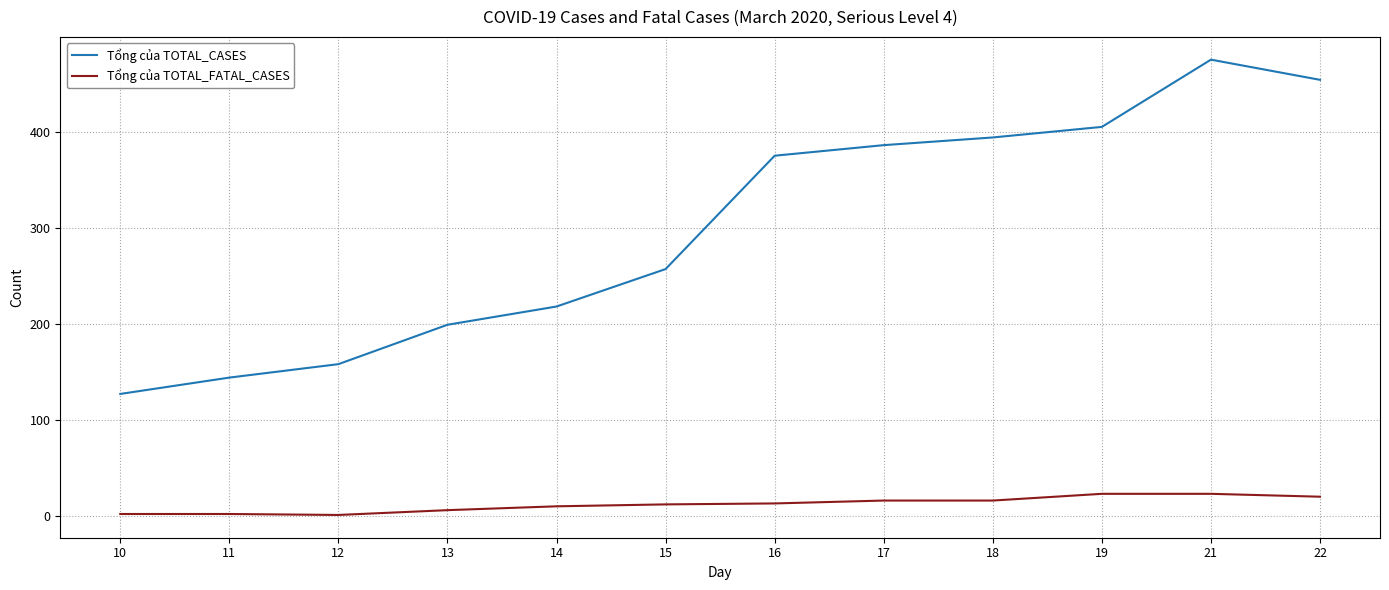

What are all the series names shown in the legend?

Tổng của TOTAL_CASES, Tổng của TOTAL_FATAL_CASES